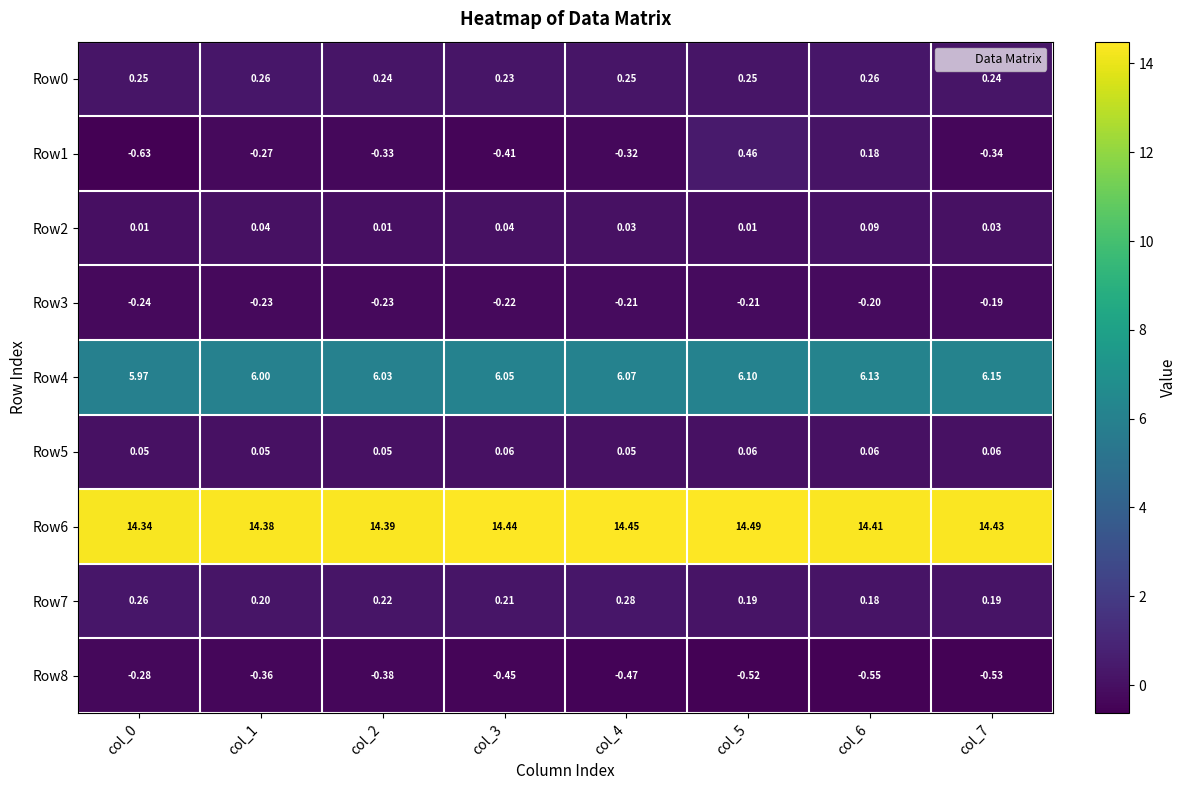

Between col_4 and col_5, which series saw the biggest shift?

Row1